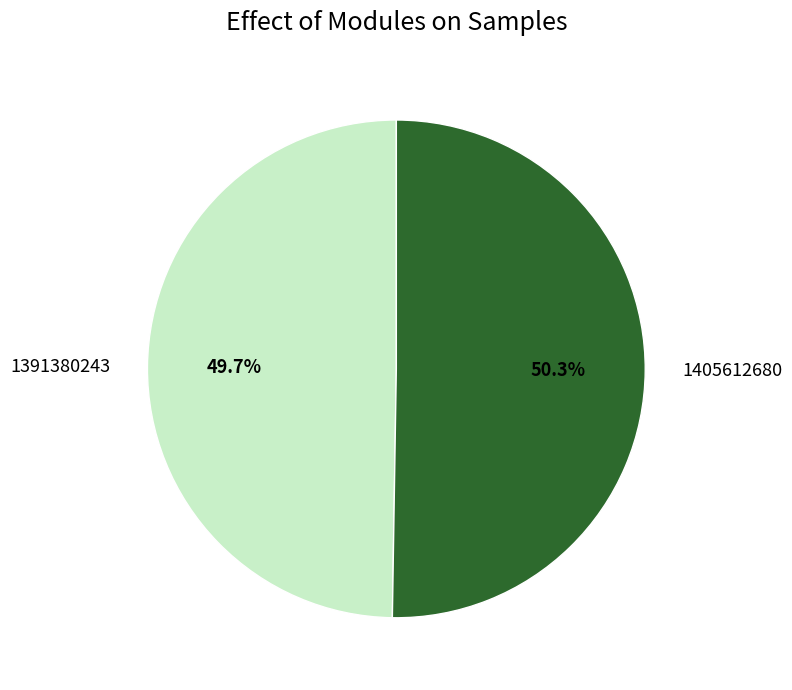

True or false: 1391380243 accounts for 42% of the total.

False